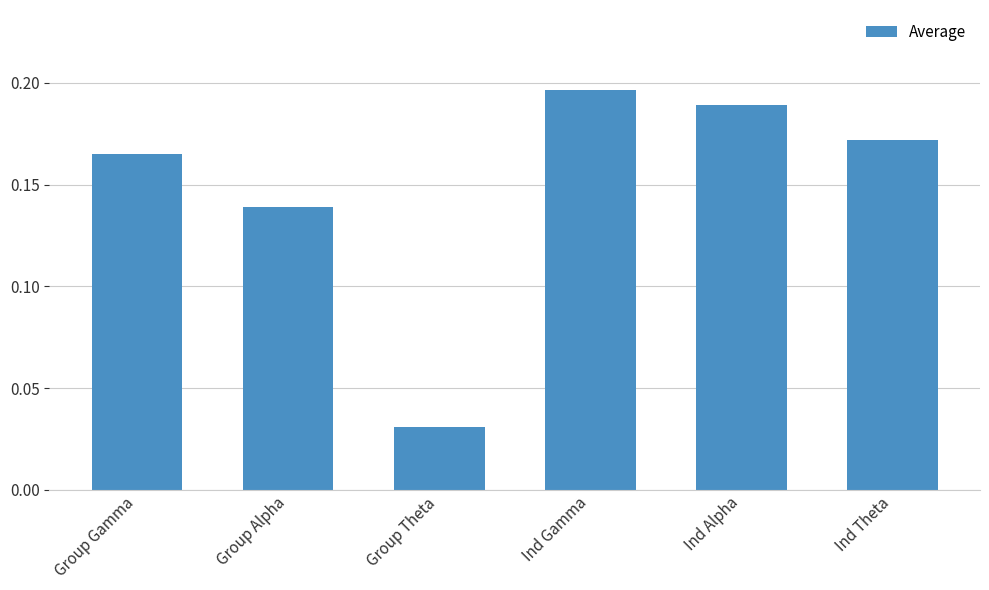

Is it true that the value at Ind Alpha is 0.3?

False